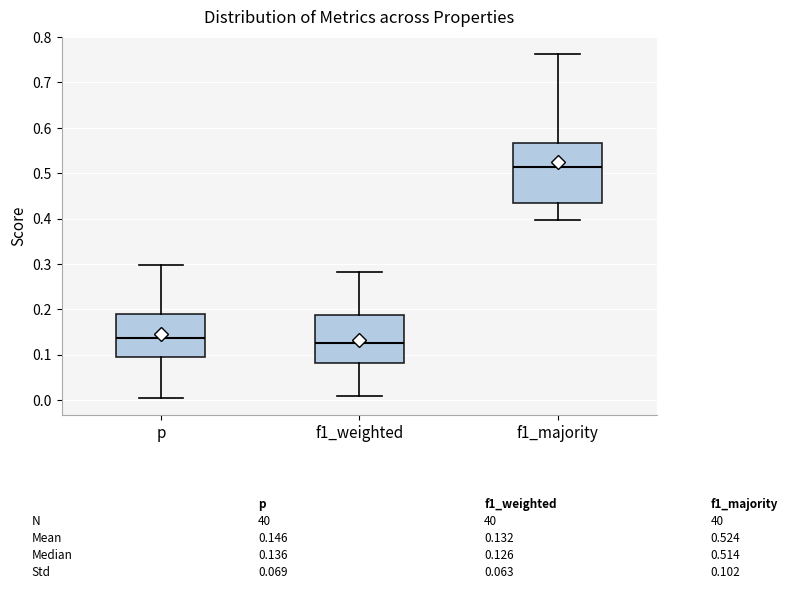

Which box is the tallest, from its lower edge to its upper edge?

f1_majority